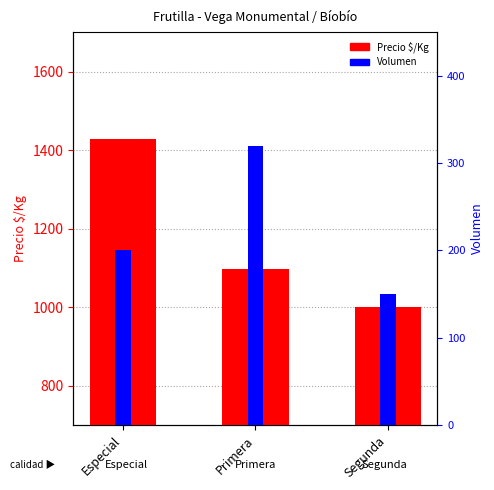

What are all the series names shown in the legend?

Precio $/Kg, Volumen